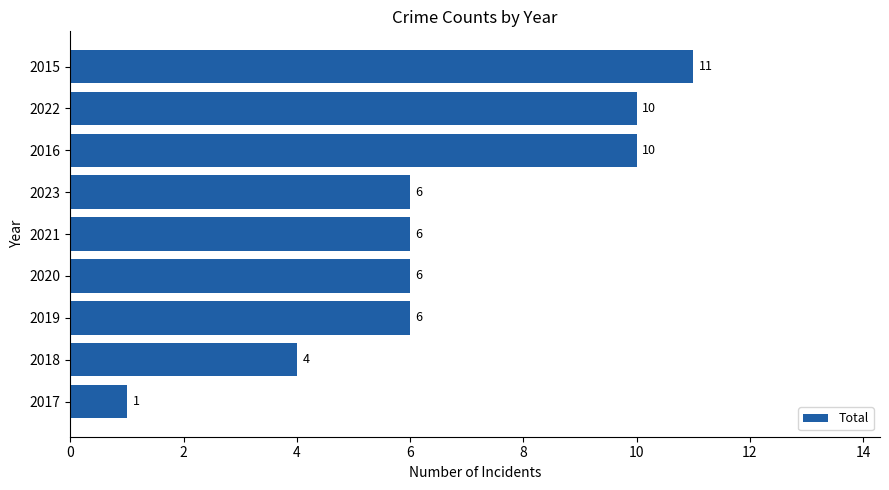

Reading top to bottom, transcribe all the data shown in this chart.

11	10	10	6	6	6	6	4	1